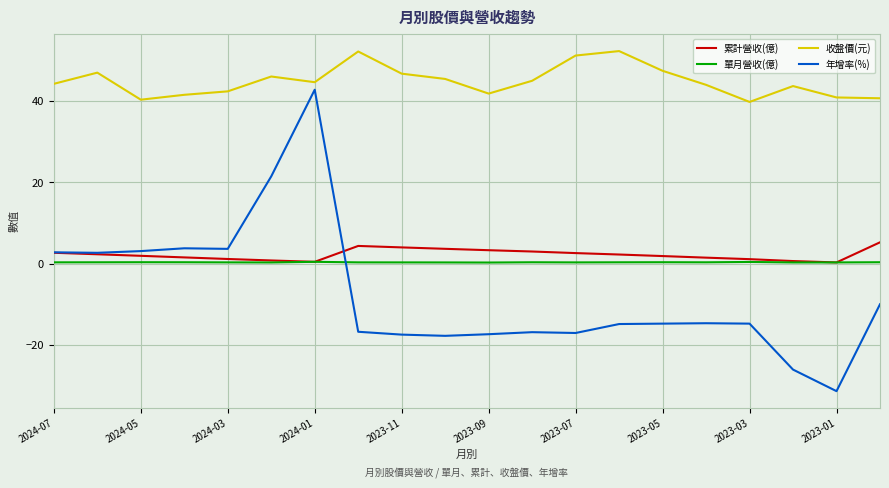

List the series in order of their peak value, lowest first.

單月營收(億), 累計營收(億), 年增率(%), 收盤價(元)